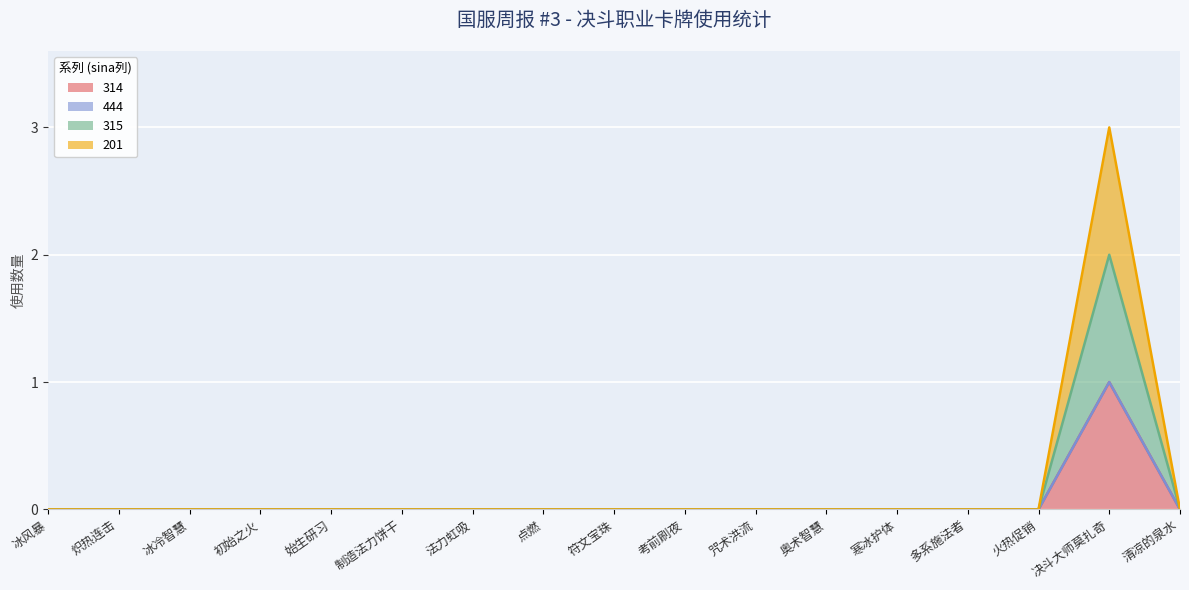

What is the label of the 4th point from the right?

多系施法者